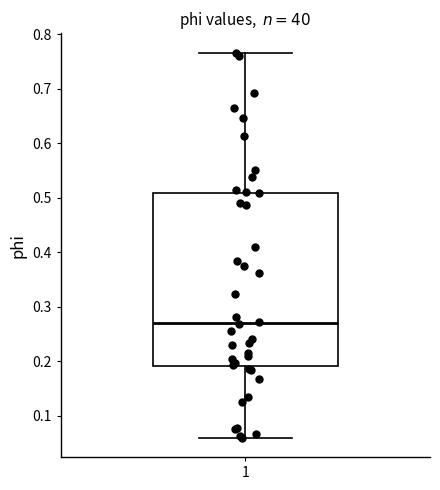

Where is the upper edge of the box at x = 1 on the y-axis? The values are not printed on the chart, so give them approximately, as read against the axis.

0.51